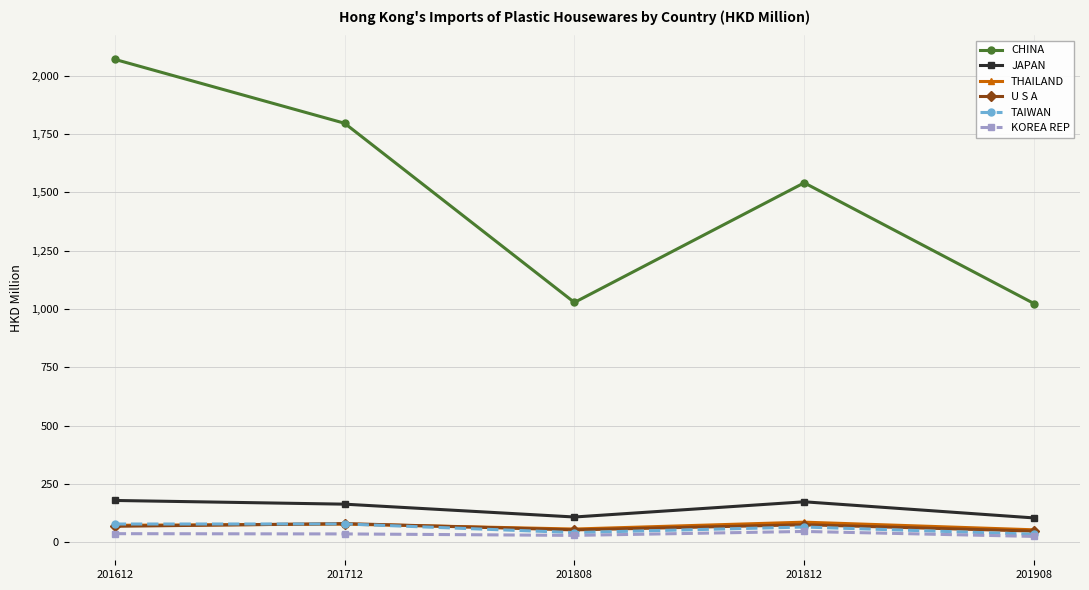

True or false: CHINA has a value of 1795.5 at 201712.

True